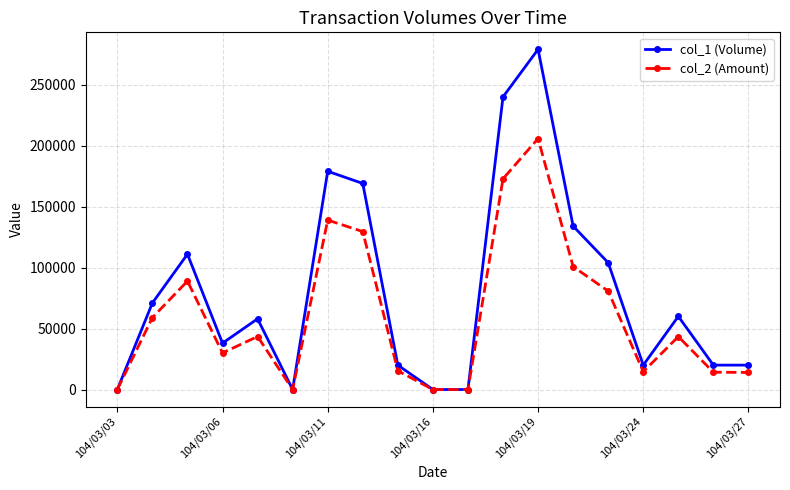

True or false: col_1 (Volume) has more than 1 points higher than both neighbors.

True